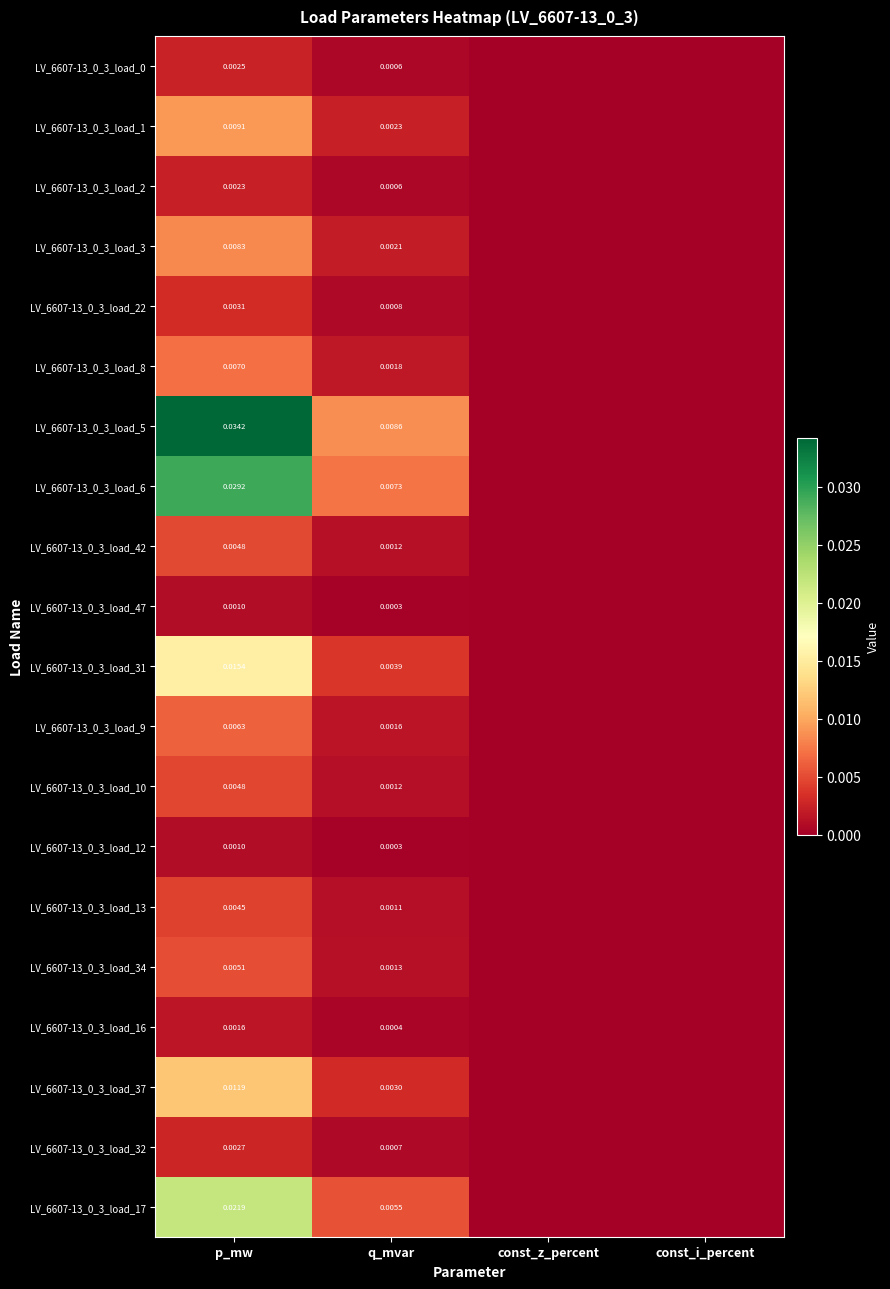

How many LV_6607-13_0_3_load_16 values are between 0 and 1?

4